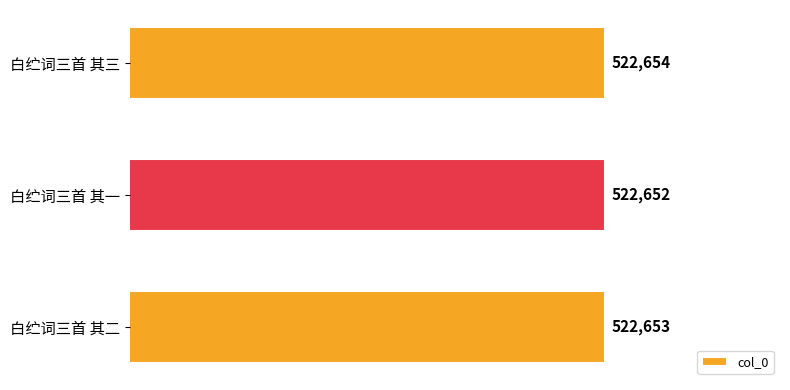

What is the sum of all values?

1567959